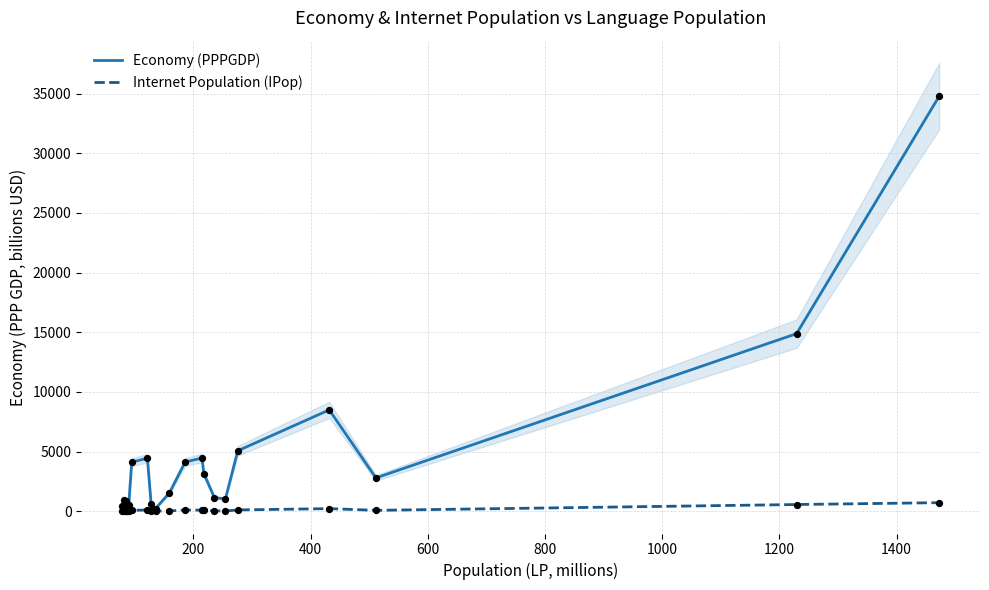

Is the value of Internet Population (IPop) at 15 greater than the value of Economy (PPPGDP) at 14?

No